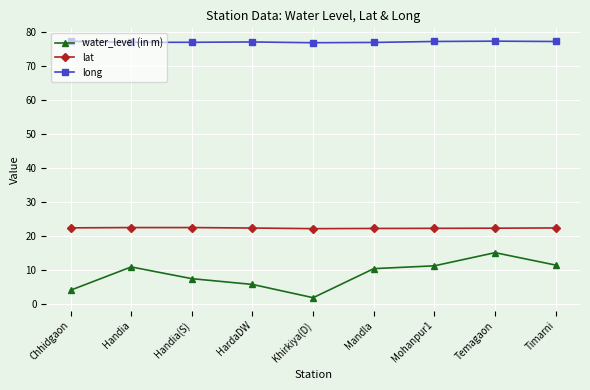

What is the total value across all series at Khirkiya(D)?

100.9